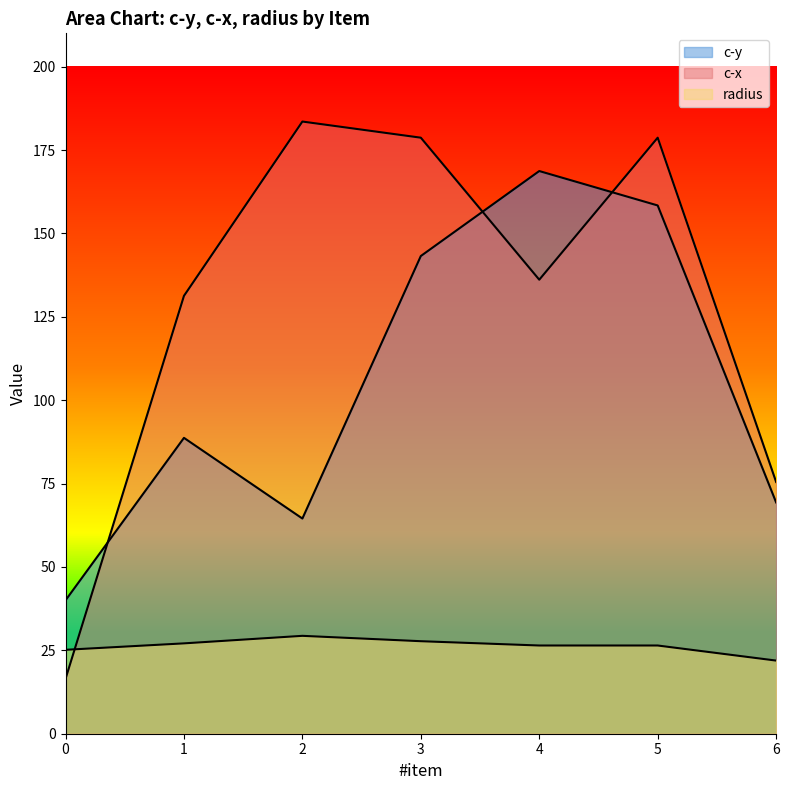

Rank the series at 6 from highest to lowest value.

c-x, c-y, radius